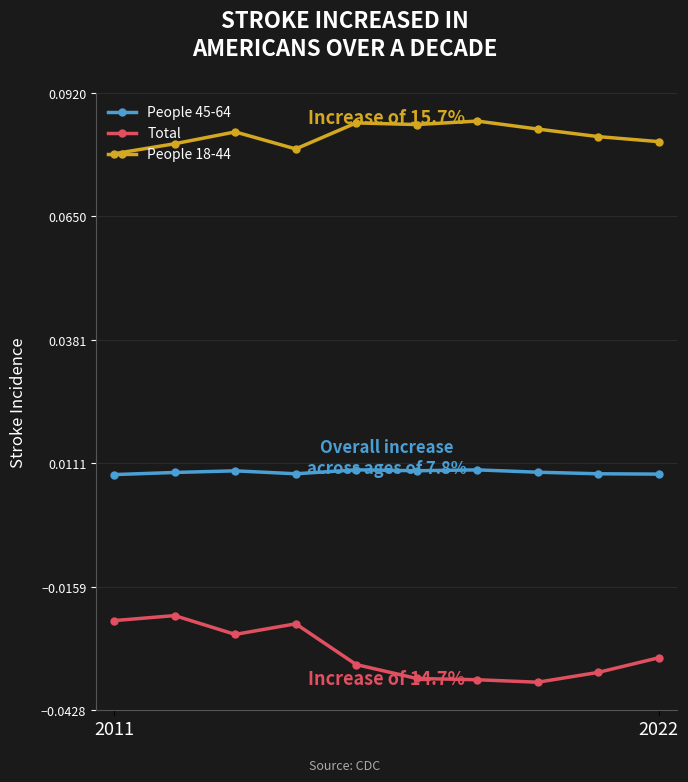

List the series in order of their peak value, highest first.

People 45-64, Total, People 18-44